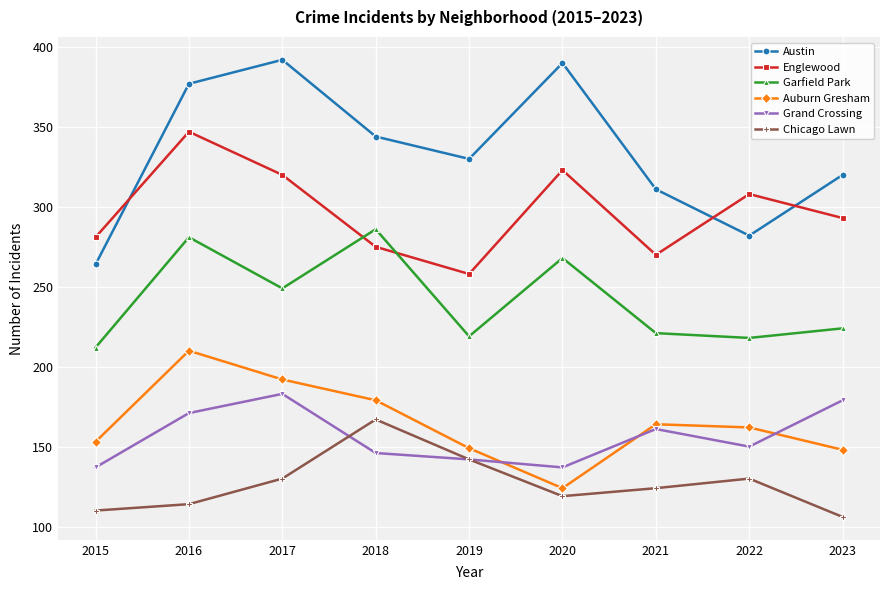

True or false: Austin and Grand Crossing intersect in this chart.

False